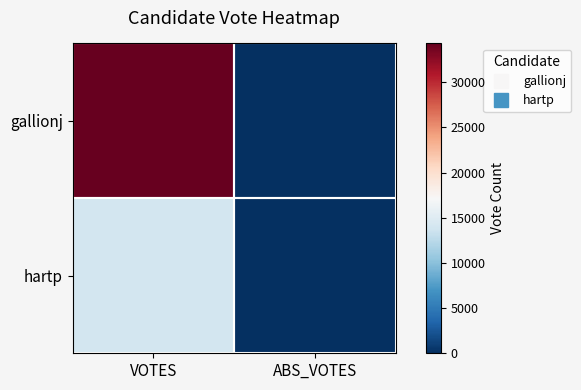

Which category has the lowest value across all series?

ABS_VOTES